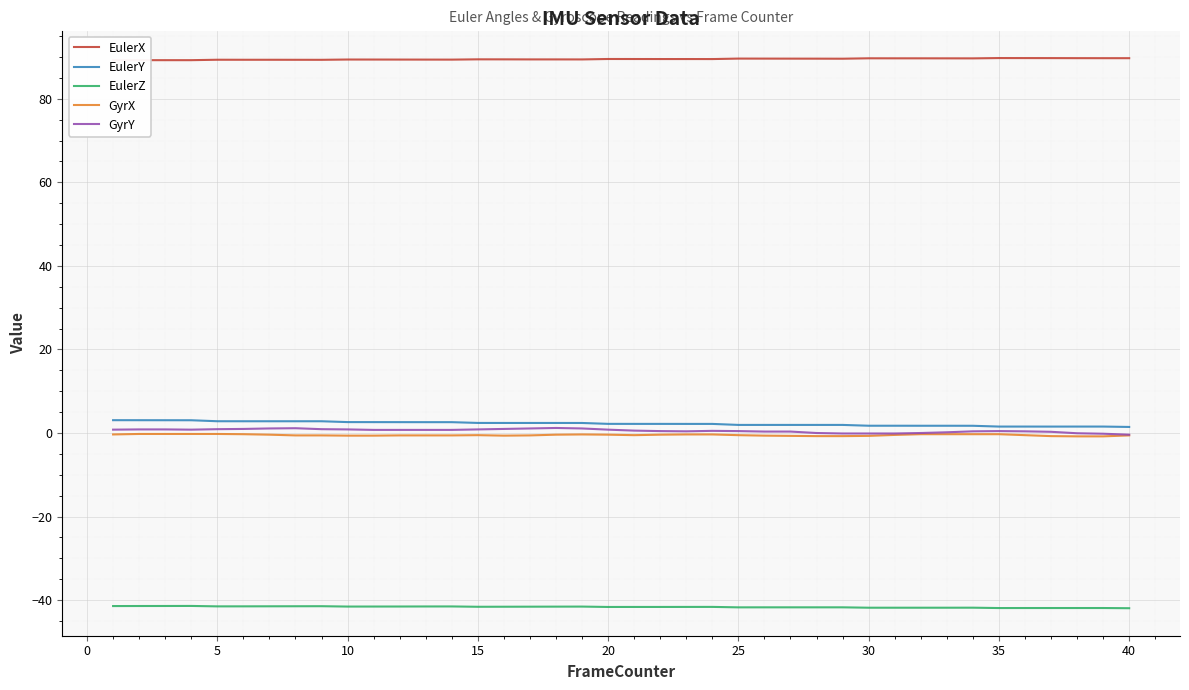

True or false: EulerZ and EulerY cross at least once.

False